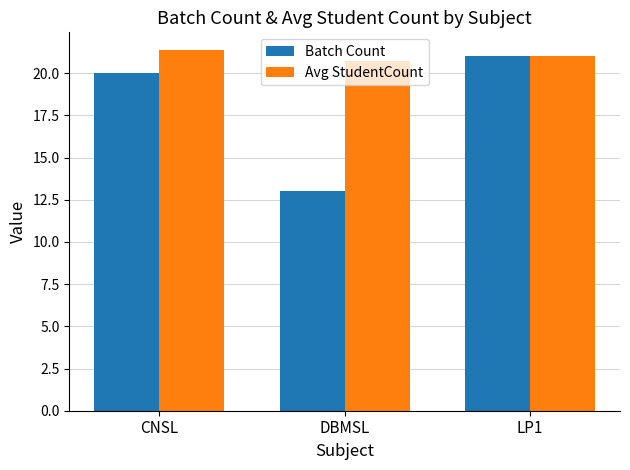

The Avg StudentCount series shows 31.7 at CNSL. True or false?

False